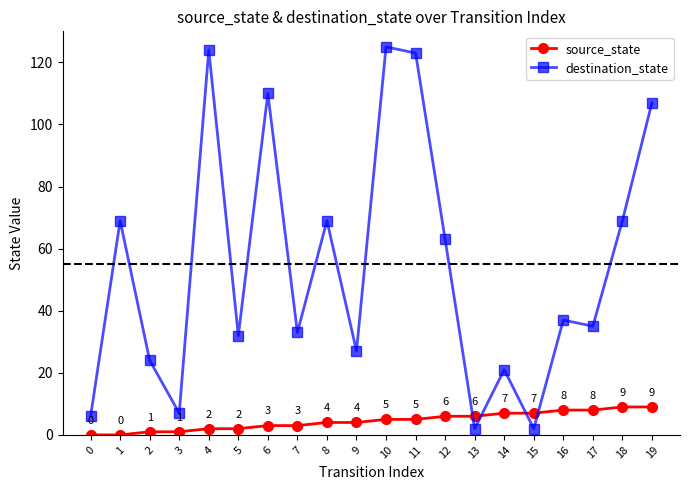

Is the value of destination_state at 11 greater than the value of source_state at 14?

Yes